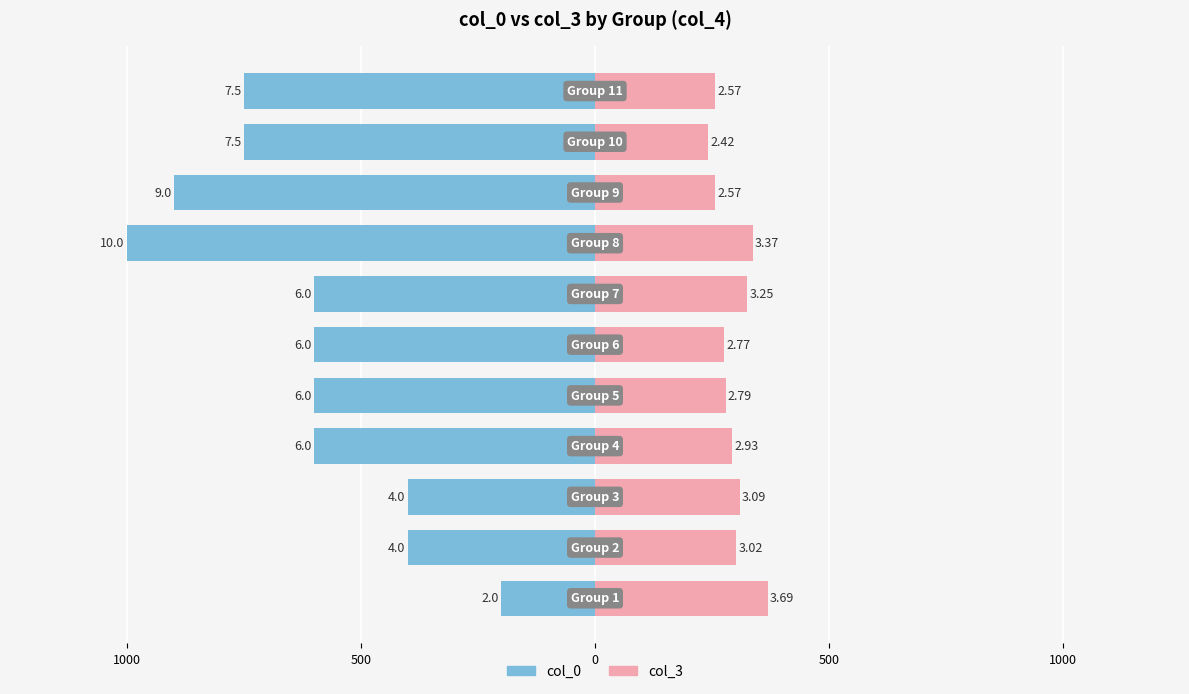

What are all the series names shown in the legend?

col_0, col_3